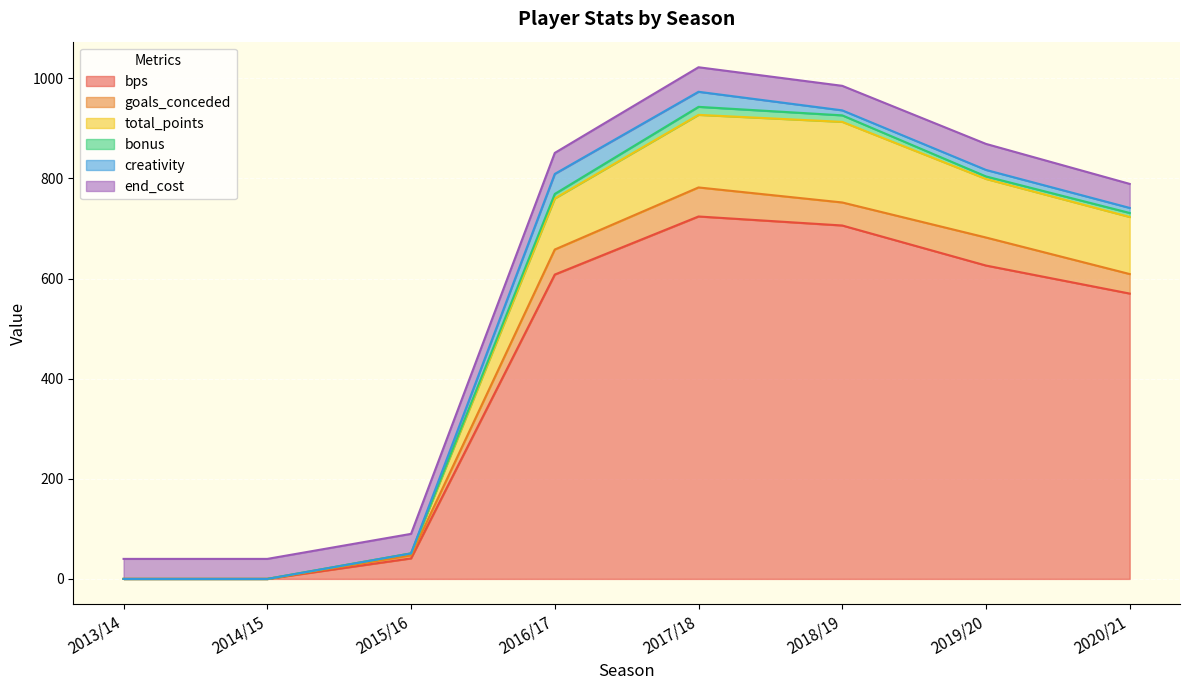

What is the highest value of the bps series?

724.0